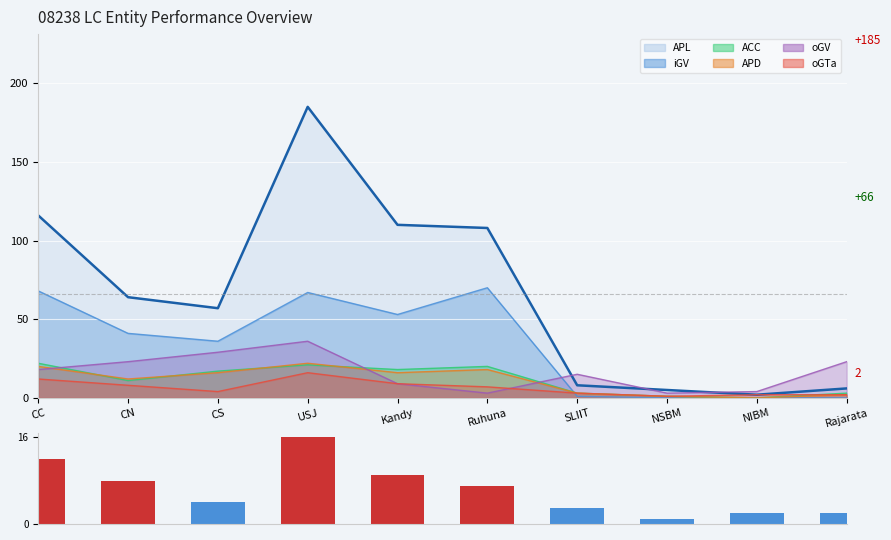

Rank the categories by value from lowest to highest.

NSBM, NIBM, Rajarata, SLIIT, CS, Ruhuna, CN, Kandy, CC, USJ